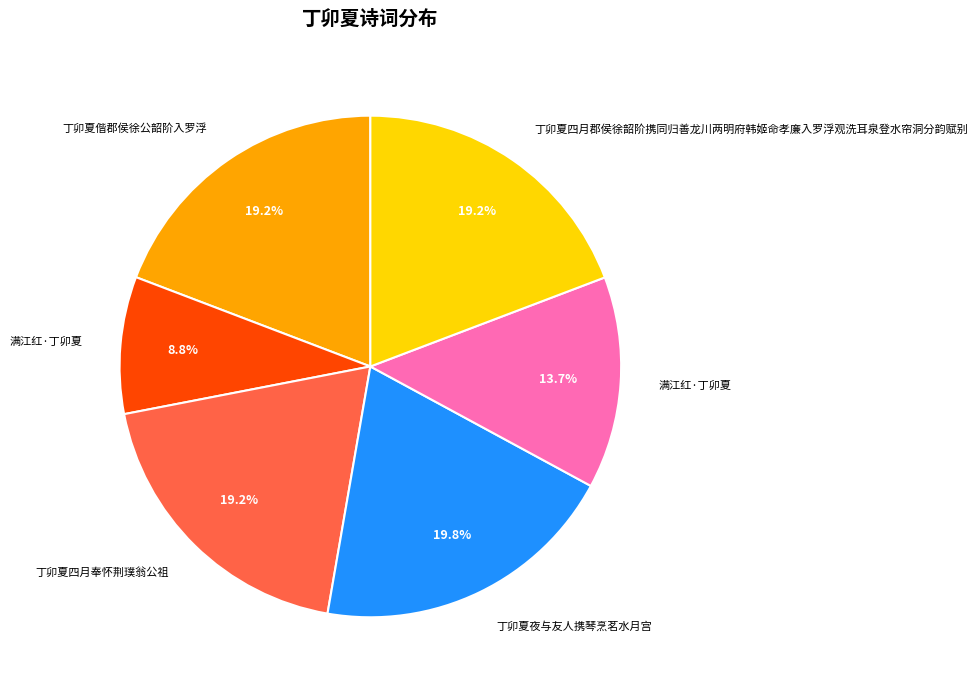

How many segments does this pie chart have?

6